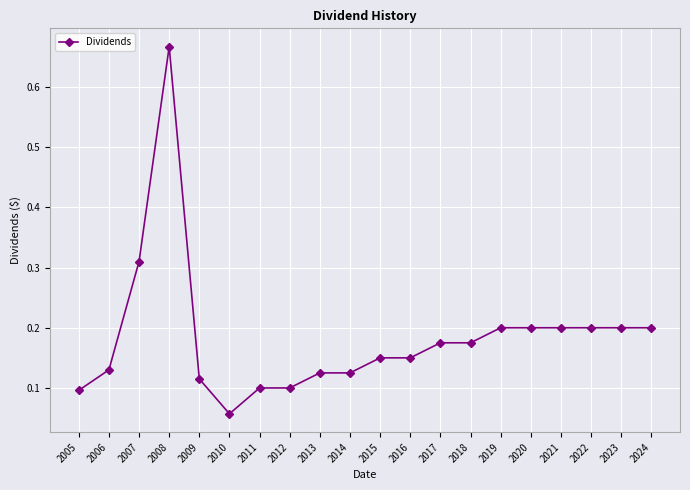

What is the difference between the maximum and minimum values?

0.6